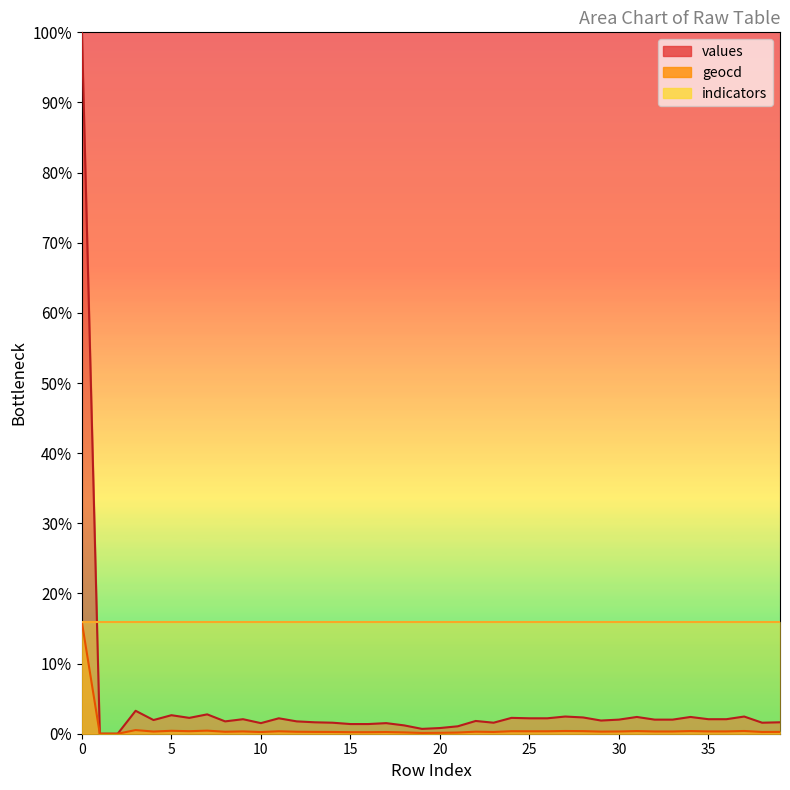

Is the value of values at 31 greater than the value of geocd at 6?

Yes